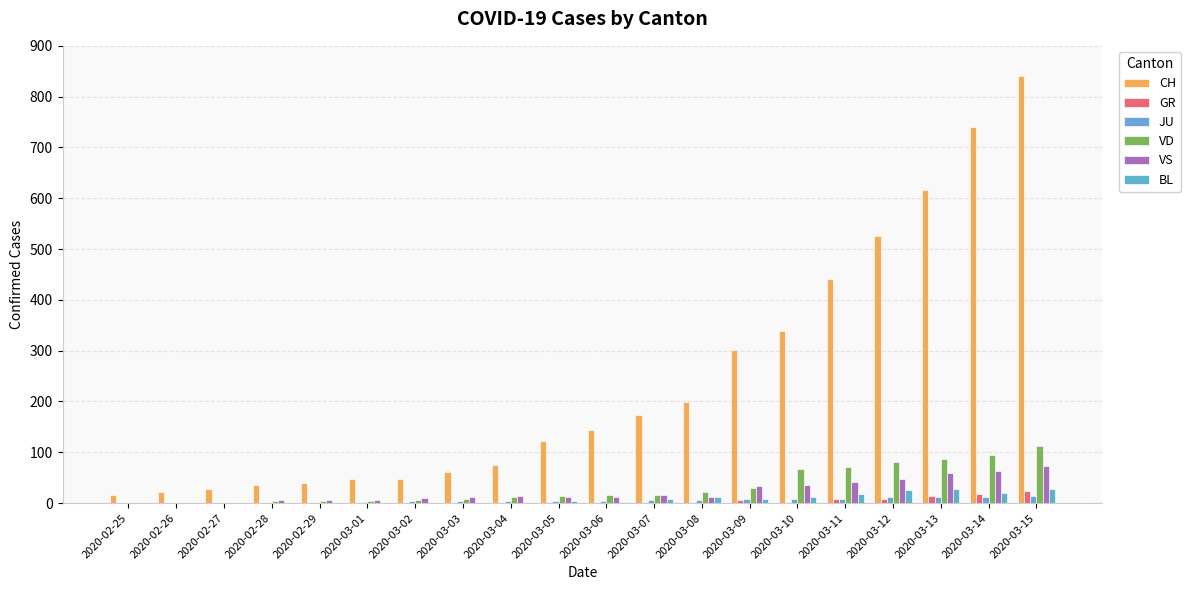

Count the number of data series in this chart.

6